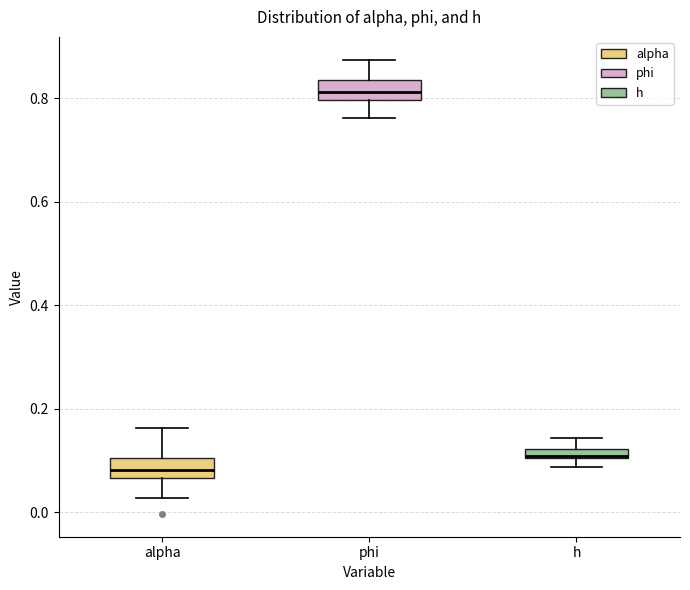

Where does the lower whisker of the box for phi end on the y-axis? The values are not printed on the chart, so give them approximately, as read against the axis.

0.76